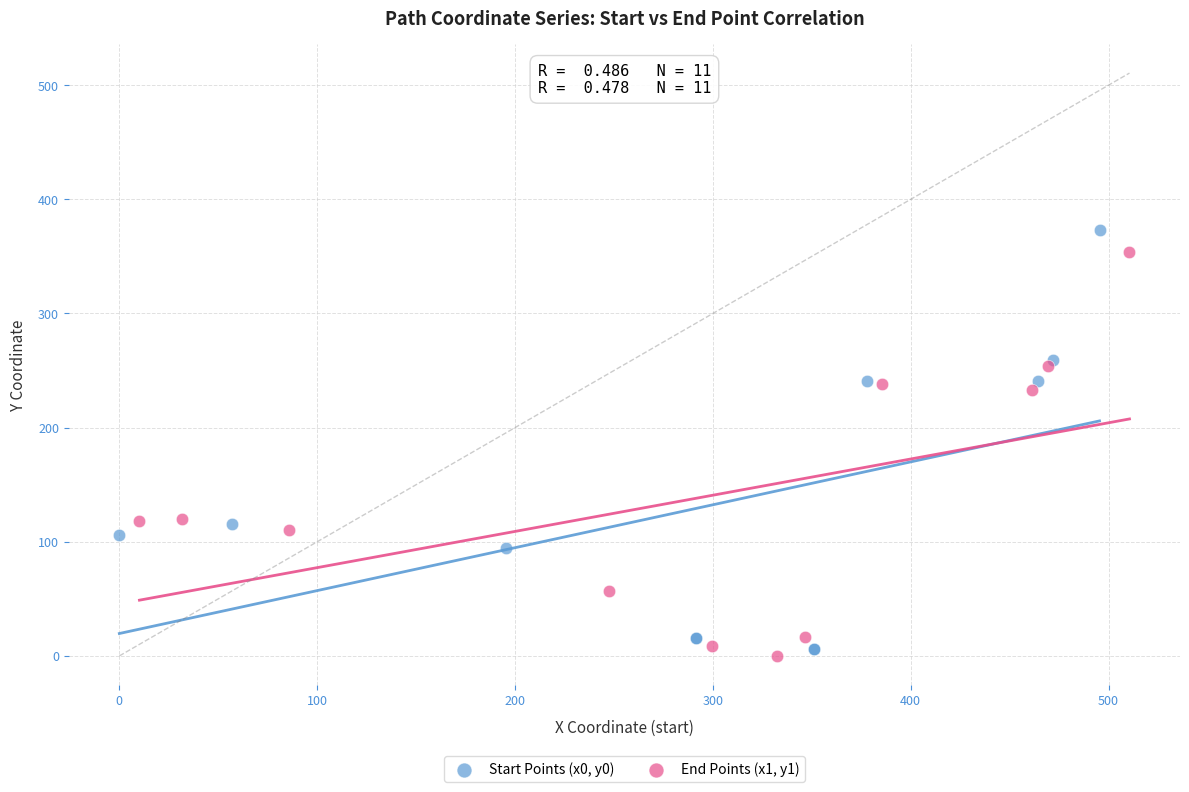

Which series has the largest Y range (max minus min)?

Start Points (x0, y0)